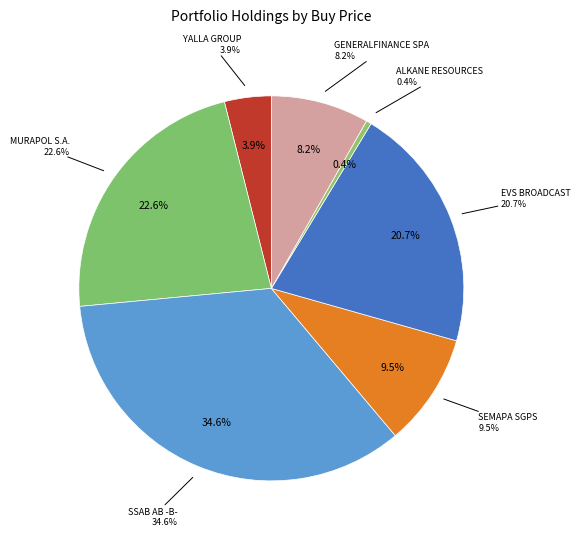

To the nearest percent, what is the difference between the SSAB AB -B- and EVS BROADCAST slice percentages?

14%